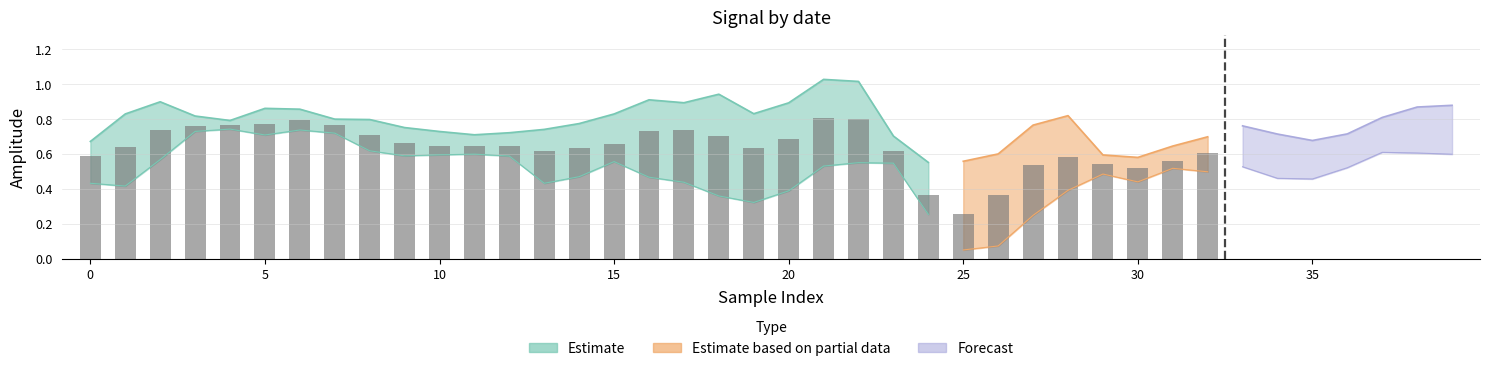

Are the bars horizontal?

No